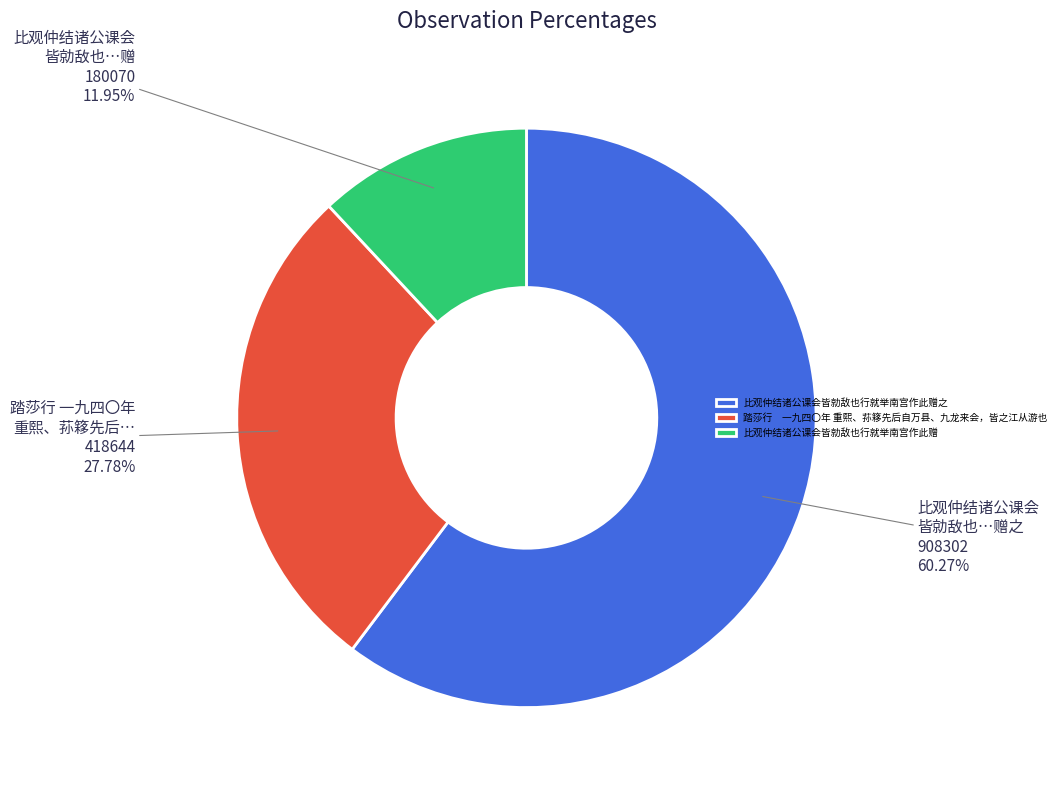

Is the sum of 比观仲结诸公课会 皆勍敌也…赠之 and 踏莎行 一九四〇年 重熙、荪簃先后… greater than half?

Yes